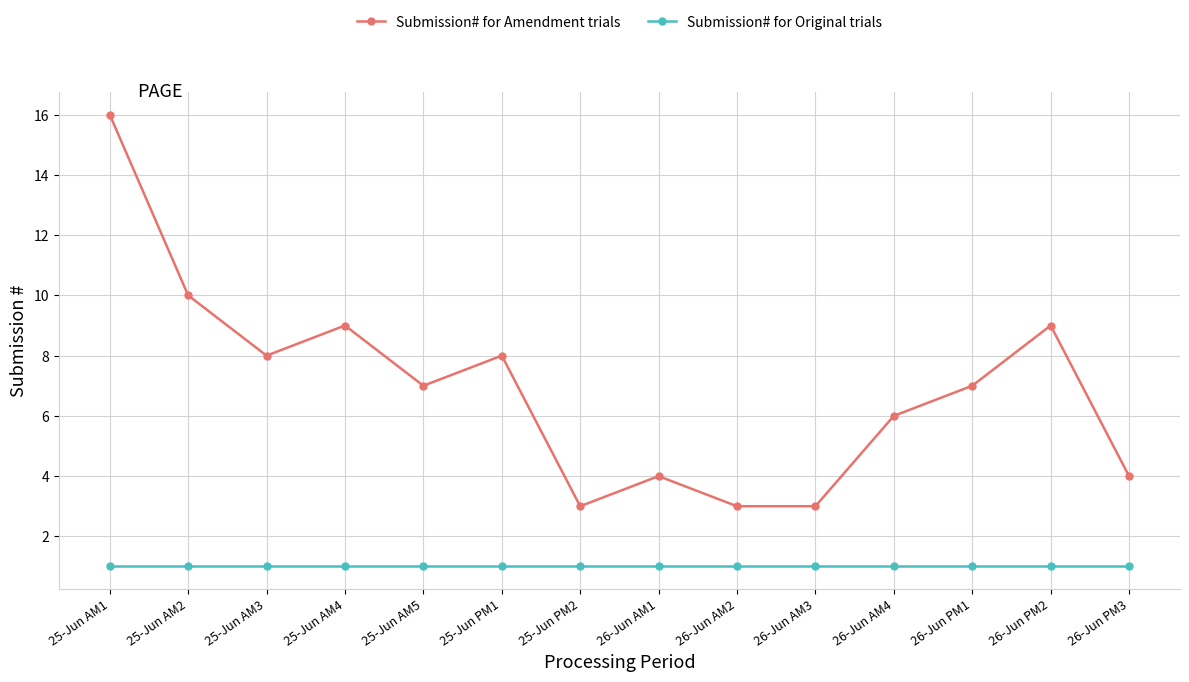

How many distinct data groups are displayed?

2